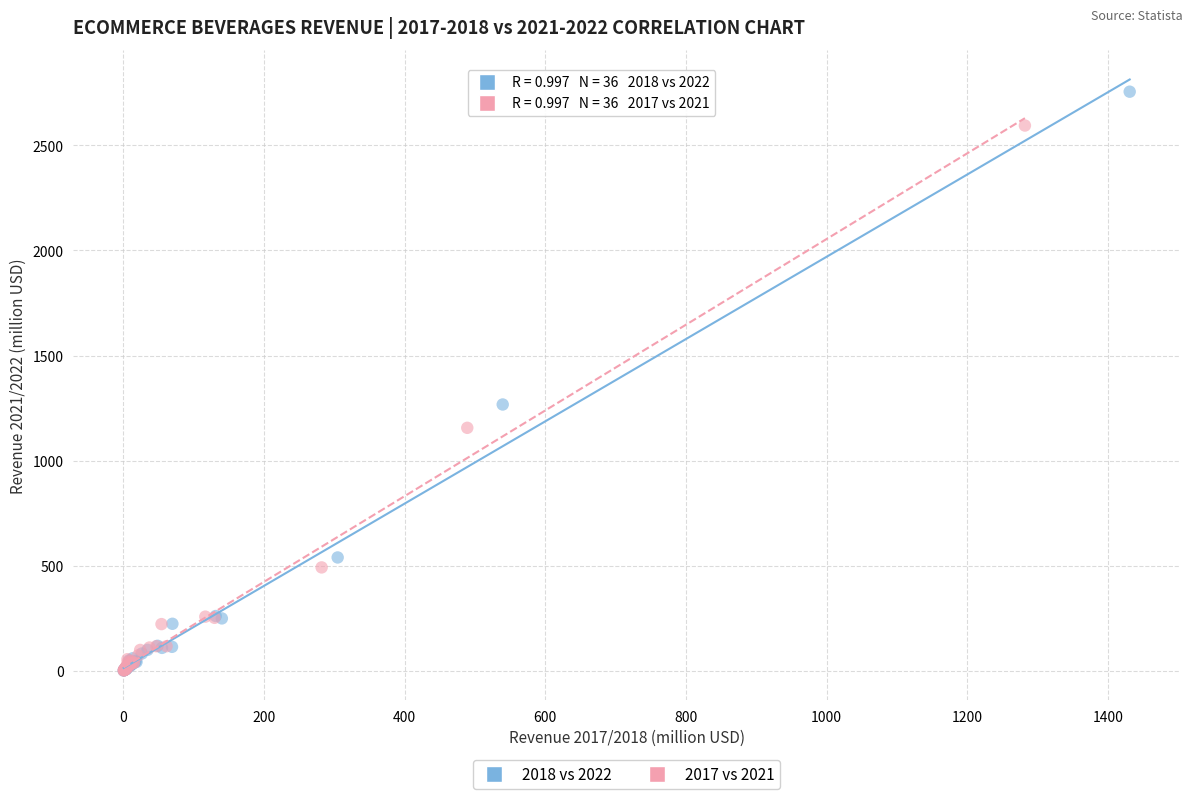

Which series has the widest spread of Y values?

2018 vs 2022